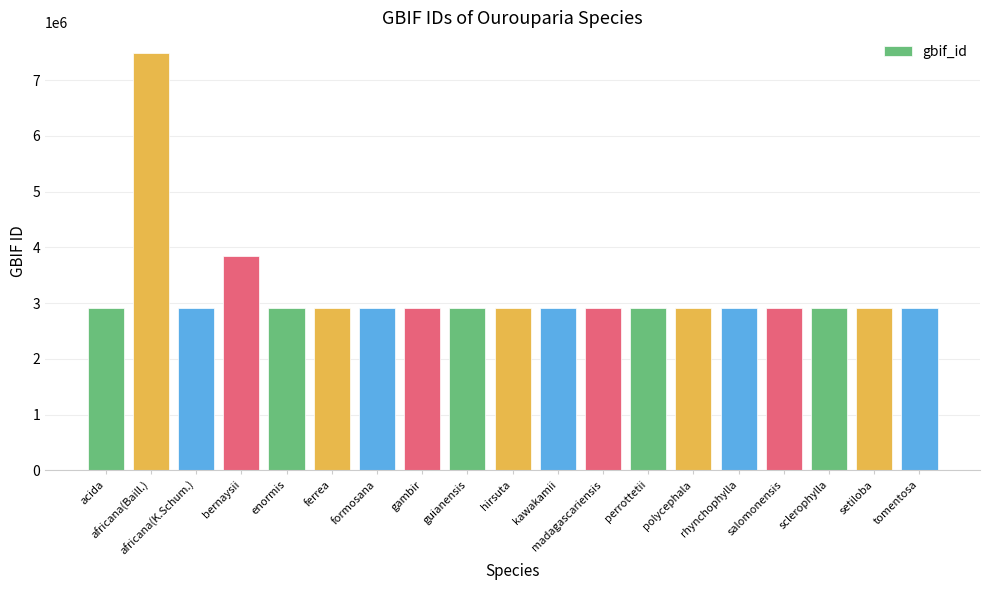

What is the change in value from africana(K.Schum.) to guianensis?

-63